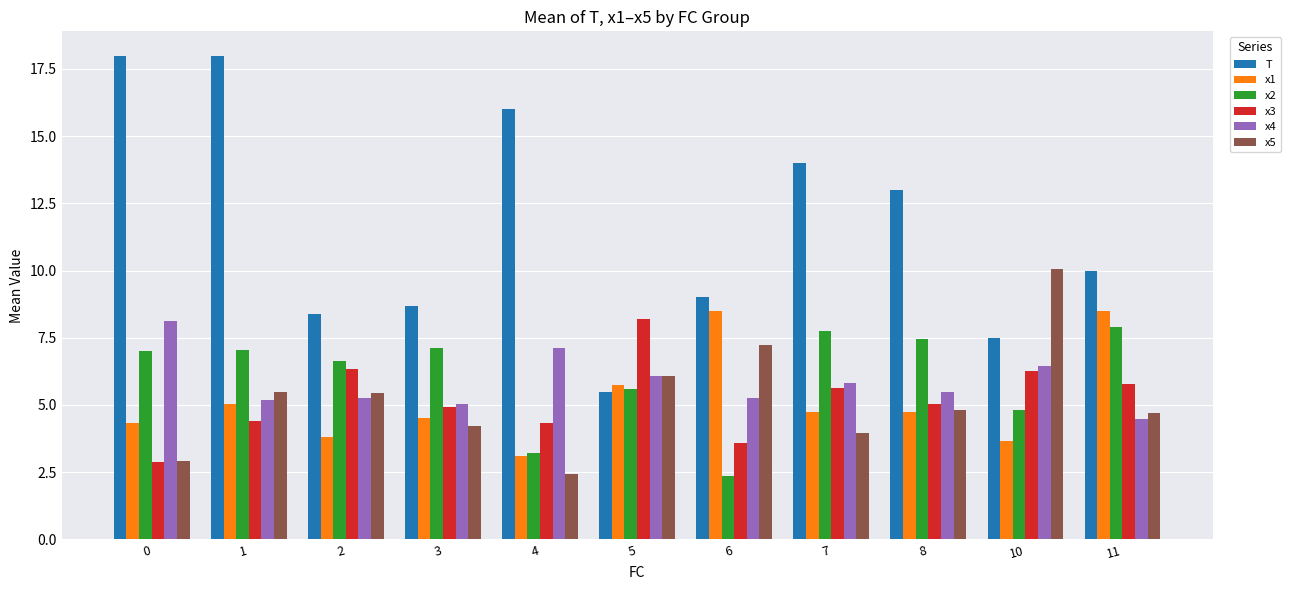

What are all the series names shown in the legend?

T, x1, x2, x3, x4, x5